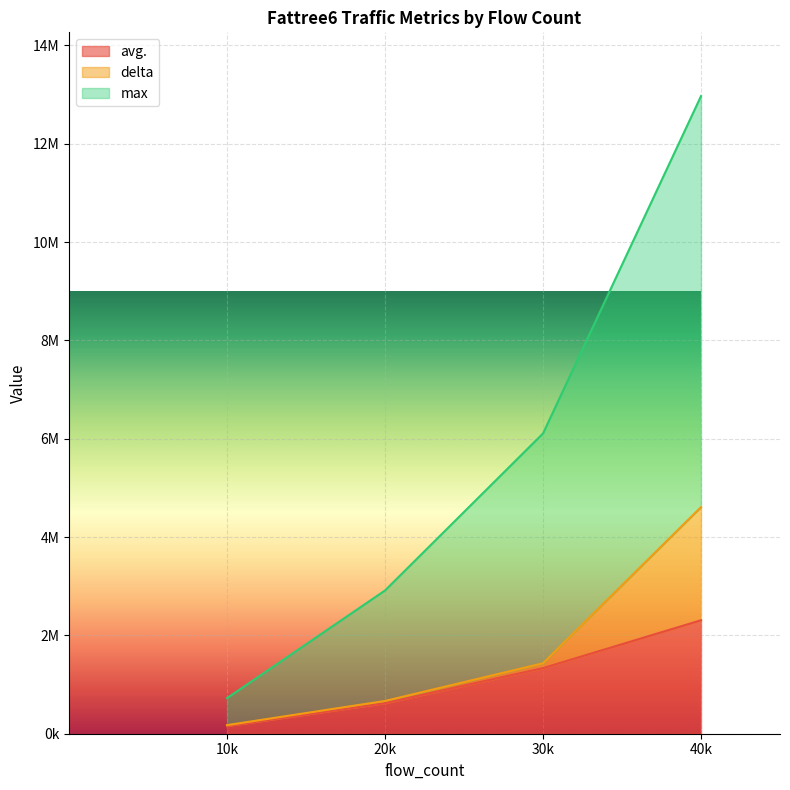

Which label corresponds to the smallest value in the chart?

10k